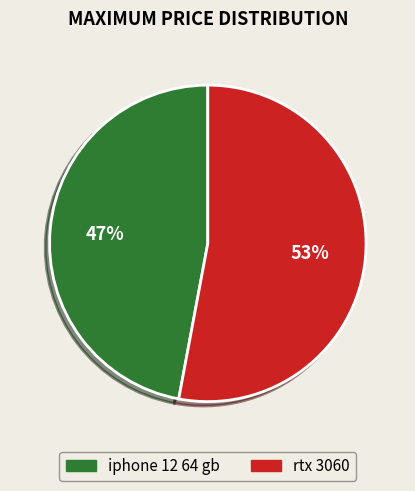

Between iphone 12 64 gb and rtx 3060, which is larger?

rtx 3060